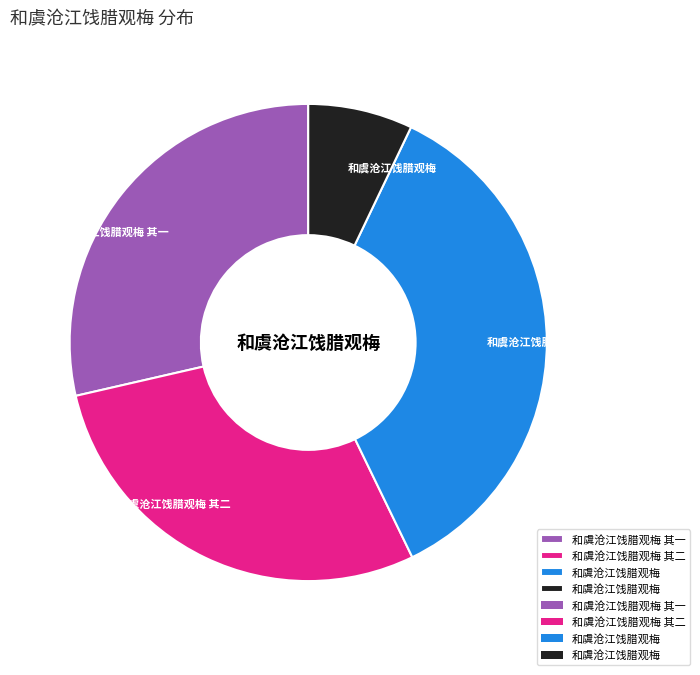

Is there any slice that represents more than half of the pie?

No